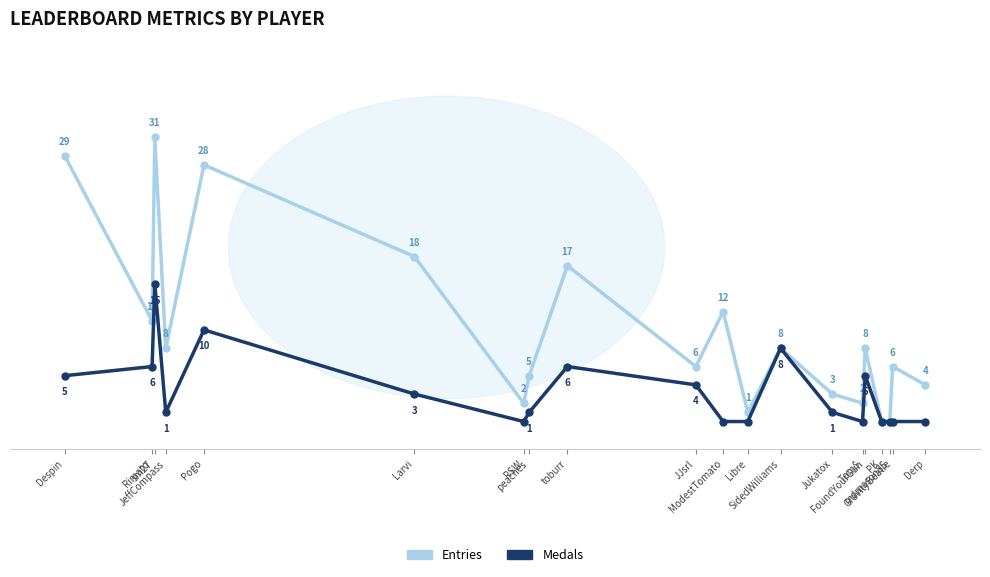

What is the difference between the Medals values at toburr and Pogo?

4